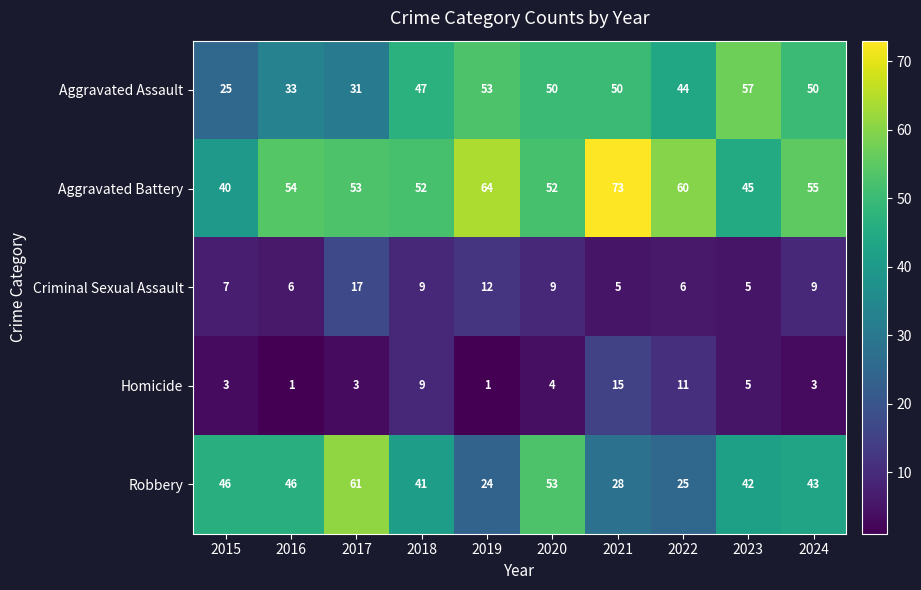

What is the difference between the highest and lowest values at 2015?

43